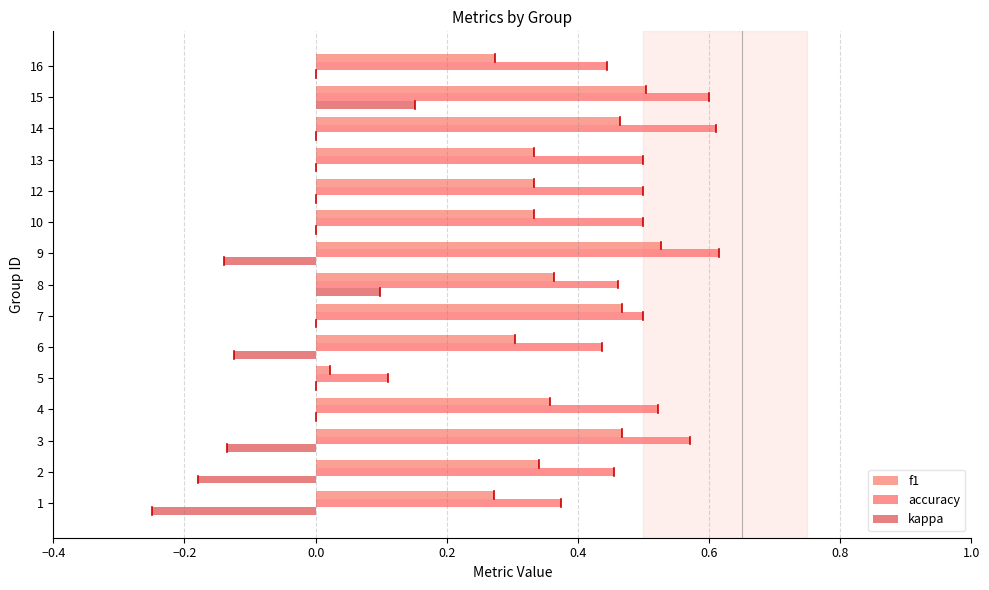

How many data points does each series have?

15